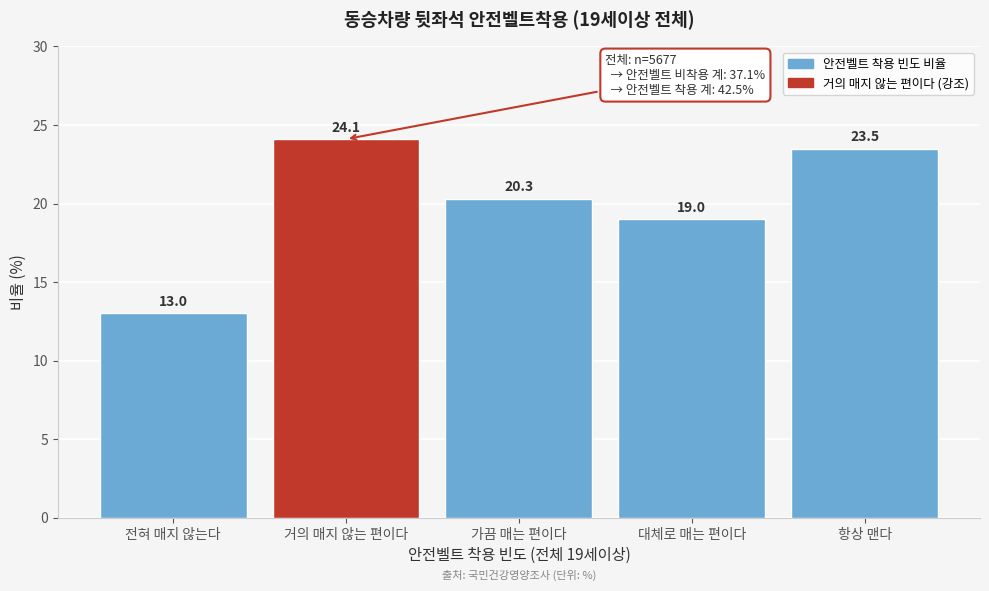

Reading left to right, extract all data points from this chart.

전혀 매지 않는다=13.0	거의 매지 않는 편이다=24.1	가끔 매는 편이다=20.3	대체로 매는 편이다=19.0	항상 맨다=23.5